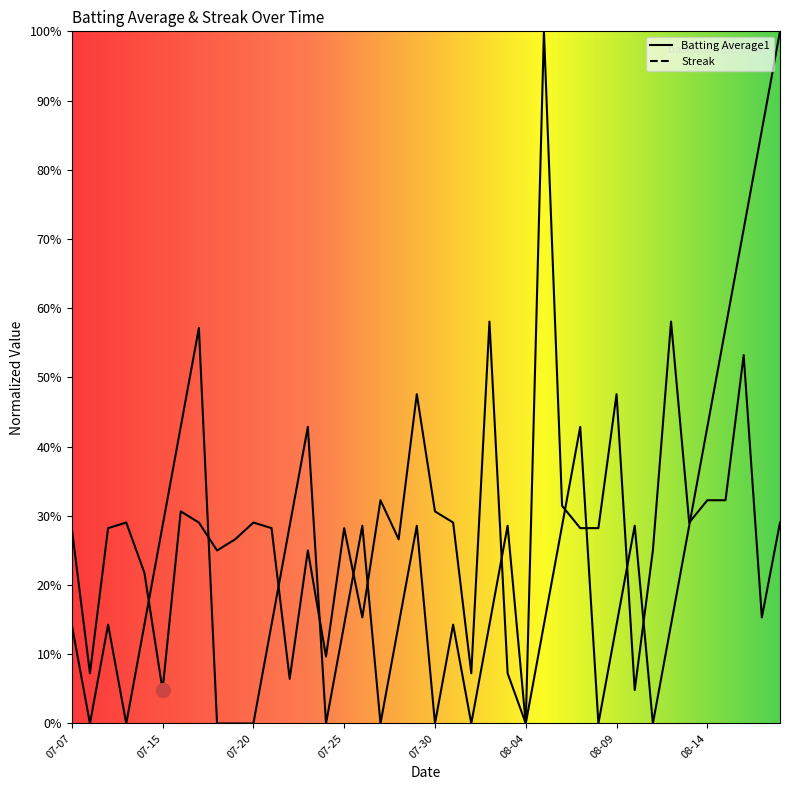

Which series has the widest spread of values?

Streak